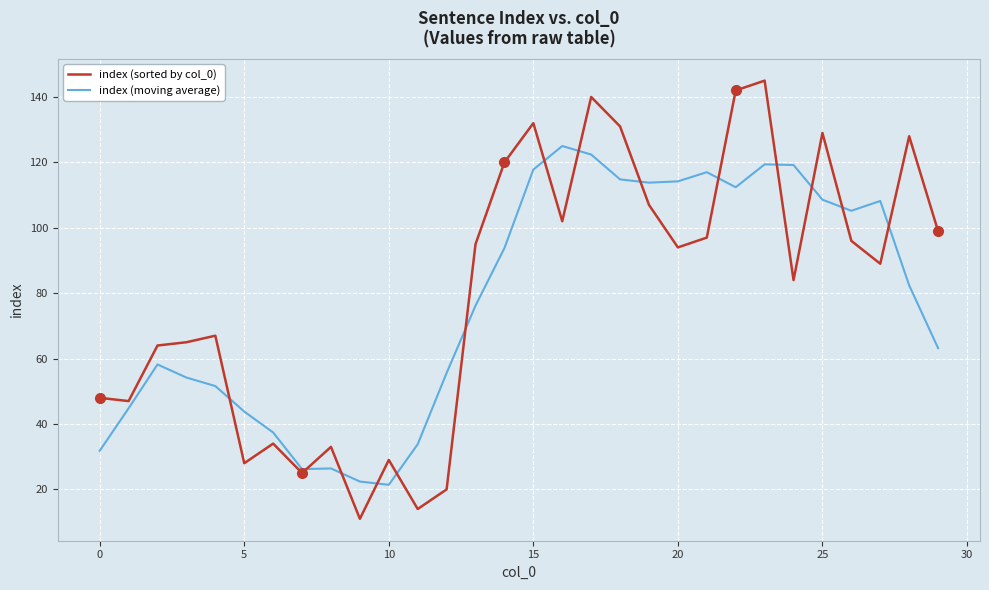

What is the lowest value of the index (moving average) series?

21.4